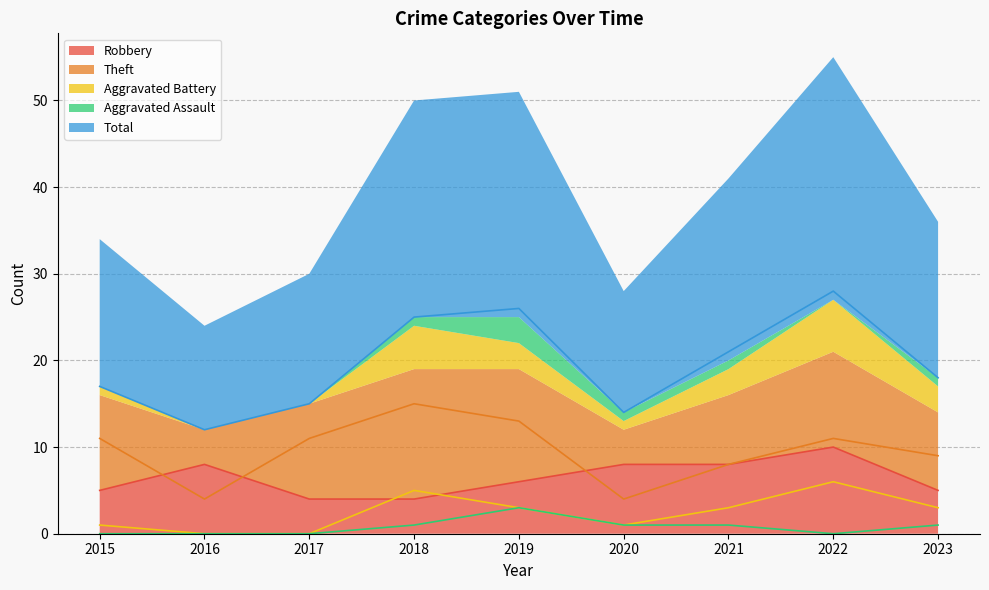

What are all the series names shown in the legend?

Robbery, Theft, Aggravated Battery, Aggravated Assault, Total